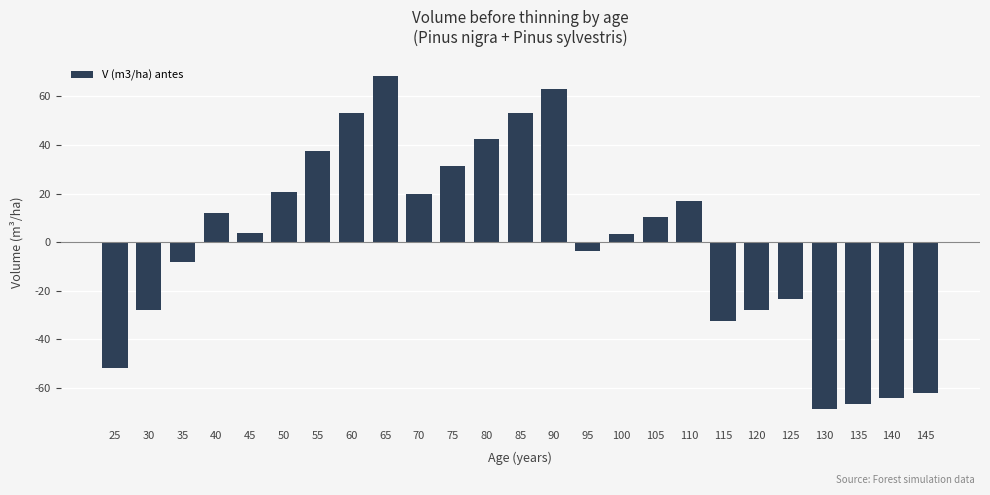

Approximately how many times larger is the value at 40 compared to 45?

3.0